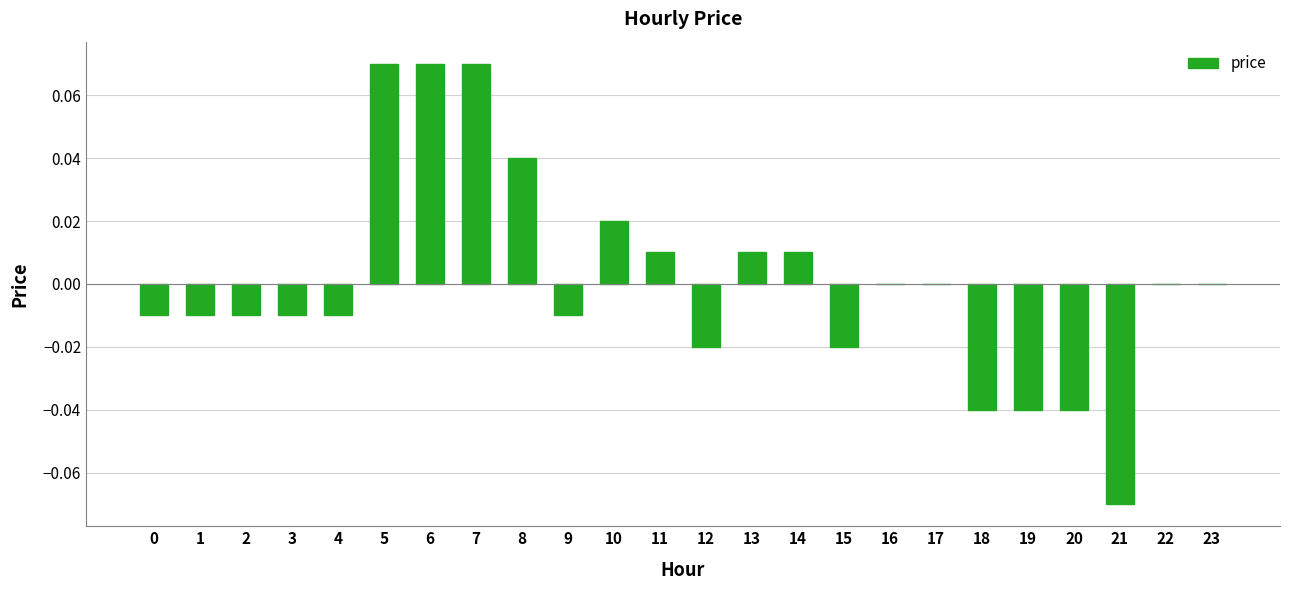

Are the bars horizontal?

No